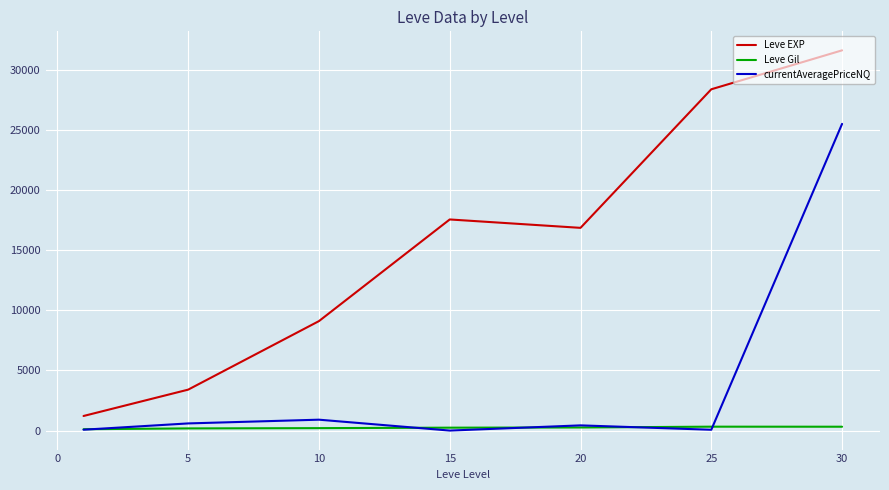

List the series in order of their peak value, lowest first.

Leve Gil, currentAveragePriceNQ, Leve EXP